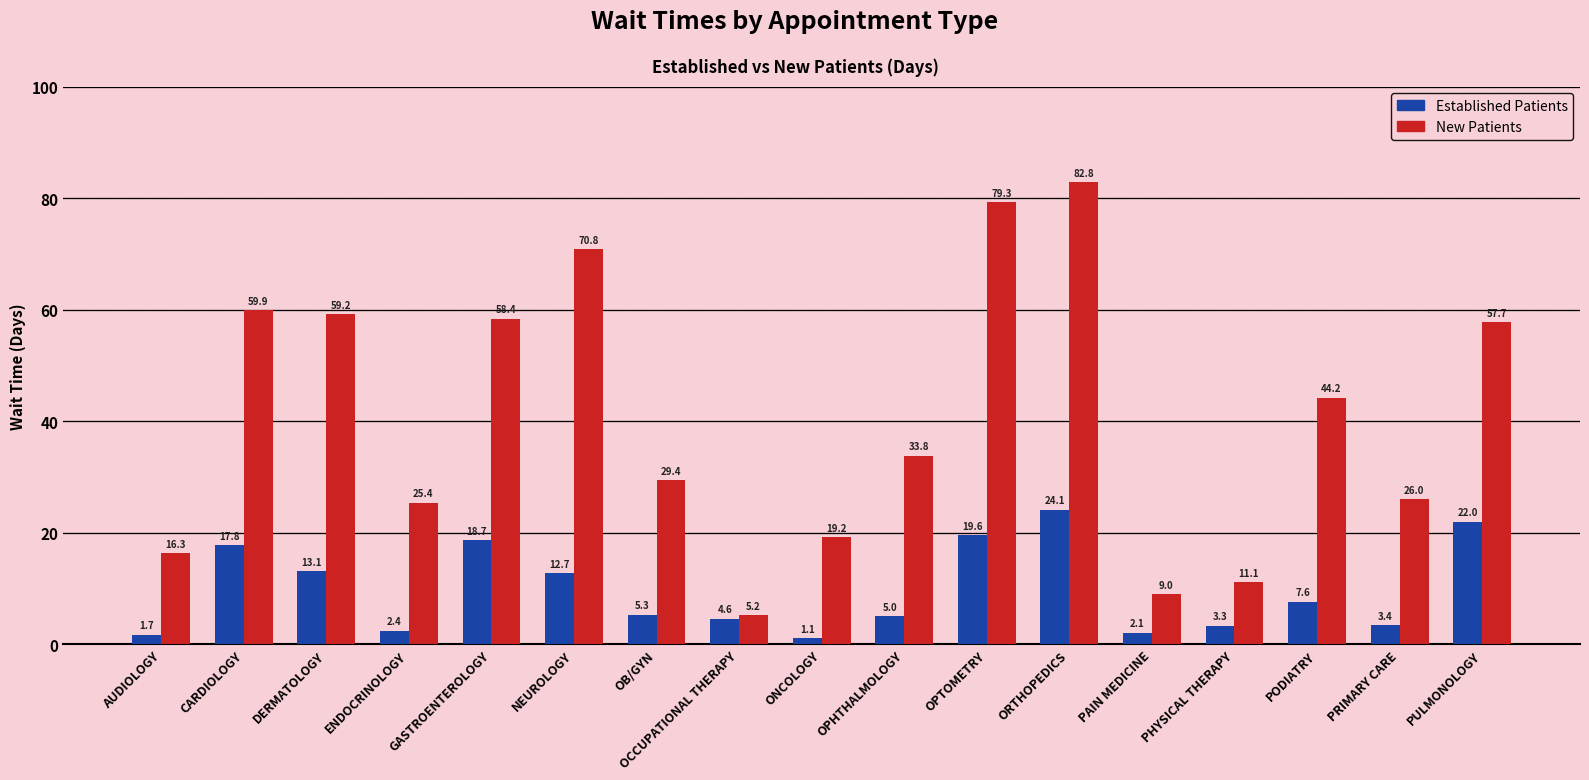

How many bars are there in each group?

2